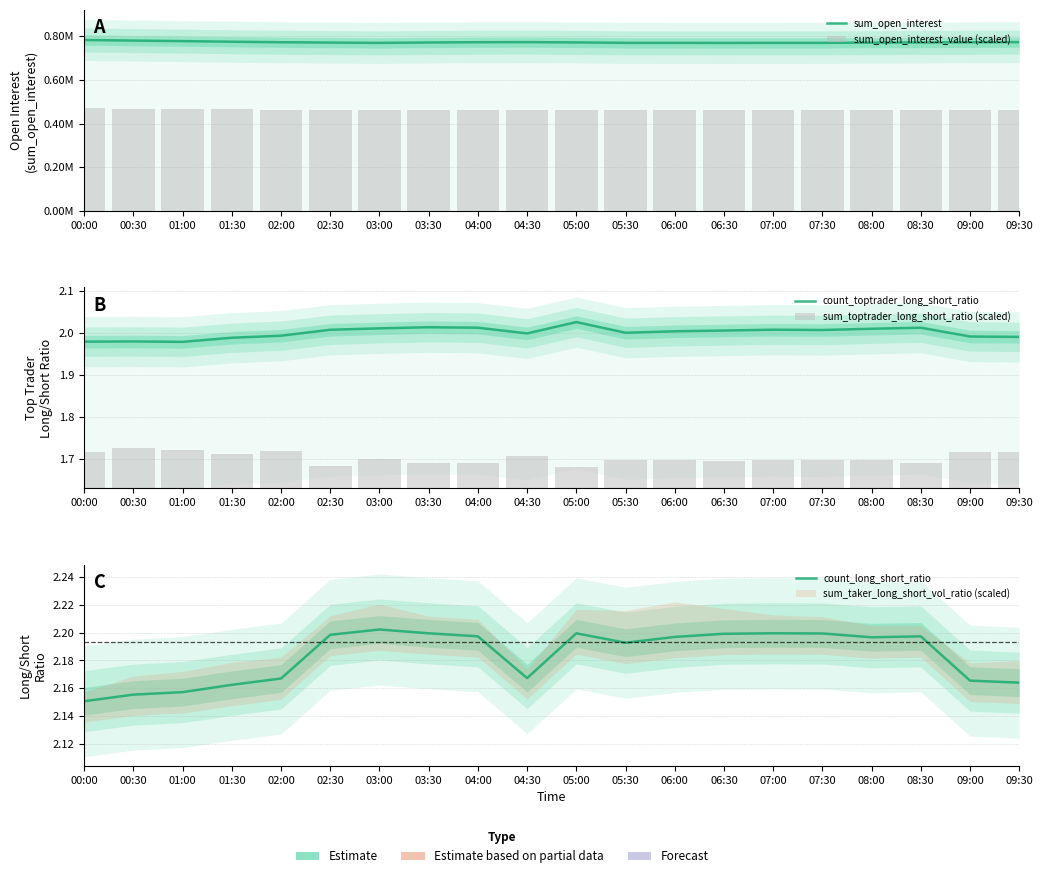

Is the value of sum_open_interest_value (scaled) at 04:30 greater than the value of sum_toptrader_long_short_ratio (scaled) at 09:30?

Yes